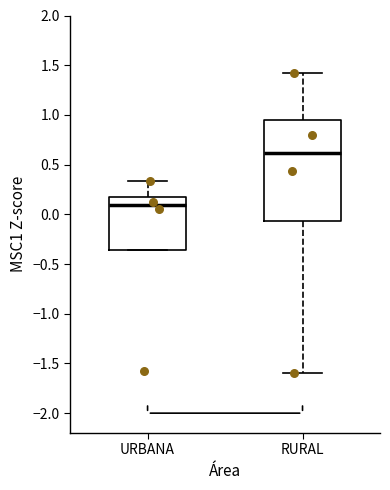

Reading left to right, read every box against the y-axis: the position of its median line, the range the box covers, and the ends of its whiskers. The values are not printed on the chart, so give them approximately, as read against the axis.

URBANA: median 0.10, box -0.35 to 0.20, whiskers -0.35 to 0.35
RURAL: median 0.60, box -0.05 to 0.95, whiskers -1.60 to 1.40